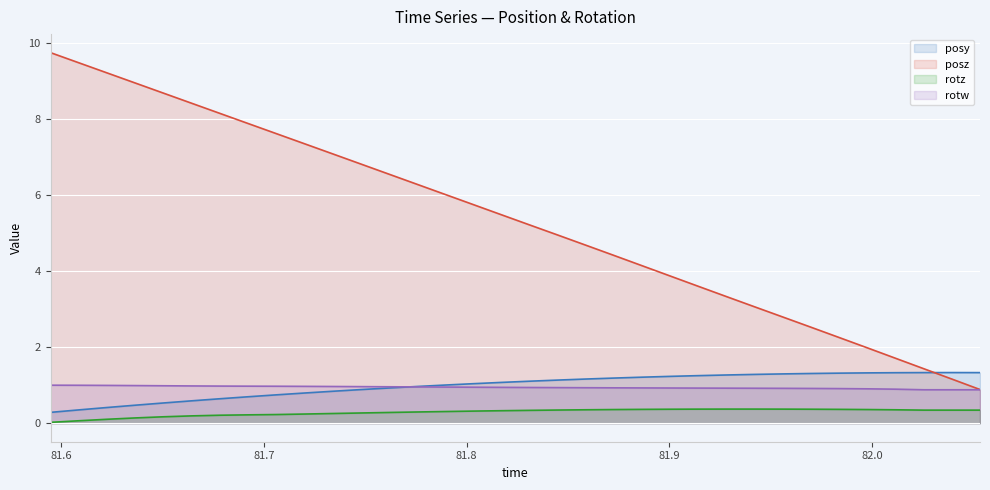

True or false: posy line and posz line intersect in this chart.

True